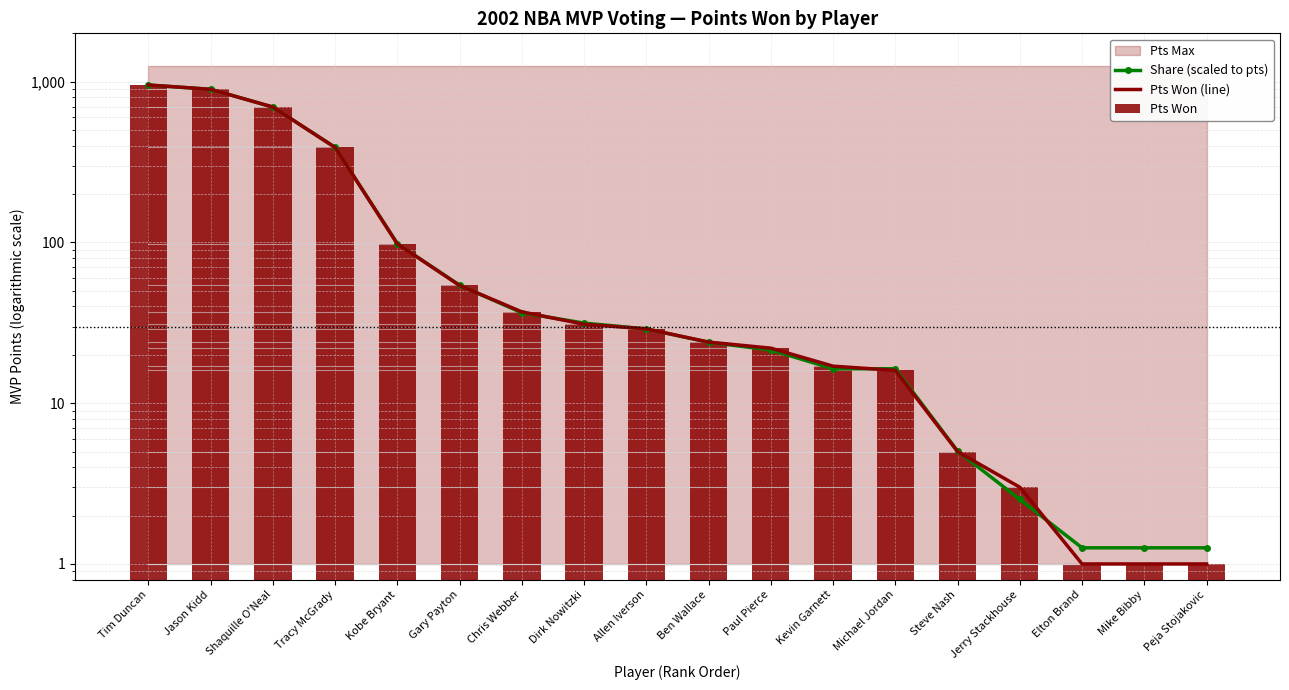

What is the total value across all series at Peja Stojakovic?

3.3